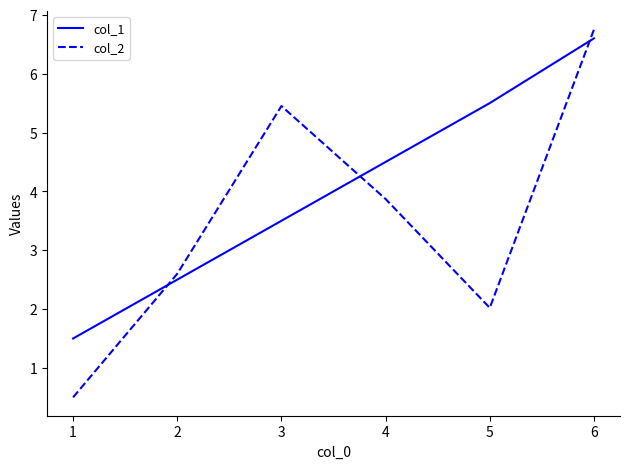

What is the difference between the maximum and minimum values in the col_2 series?

6.2